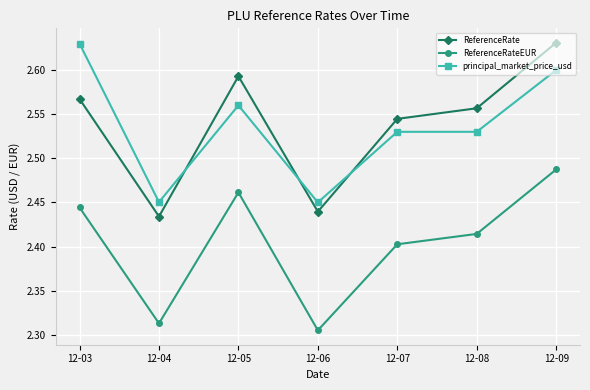

What are all the series names shown in the legend?

ReferenceRate, ReferenceRateEUR, principal_market_price_usd